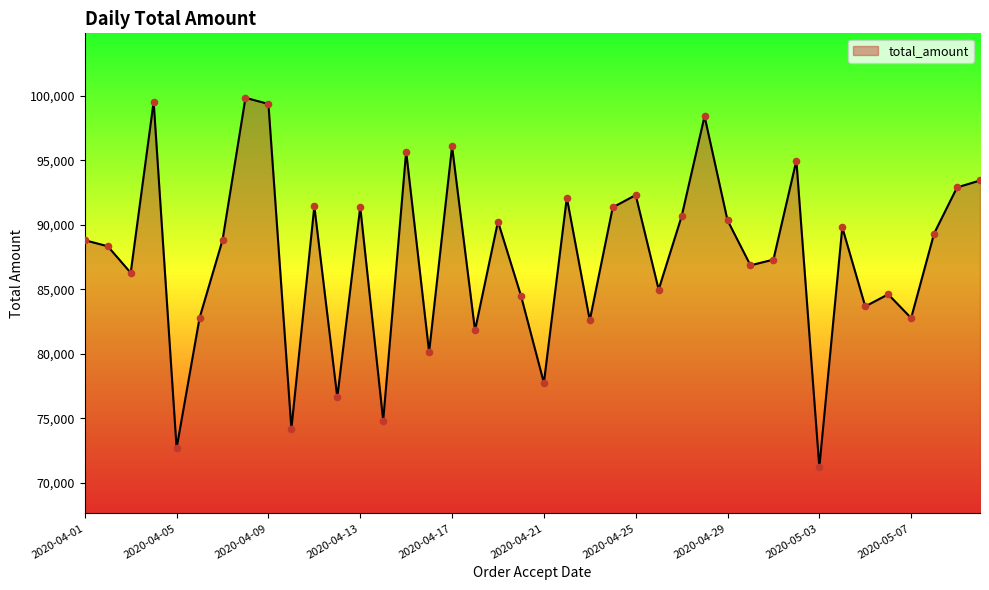

What is the minimum value shown in the chart?

71208